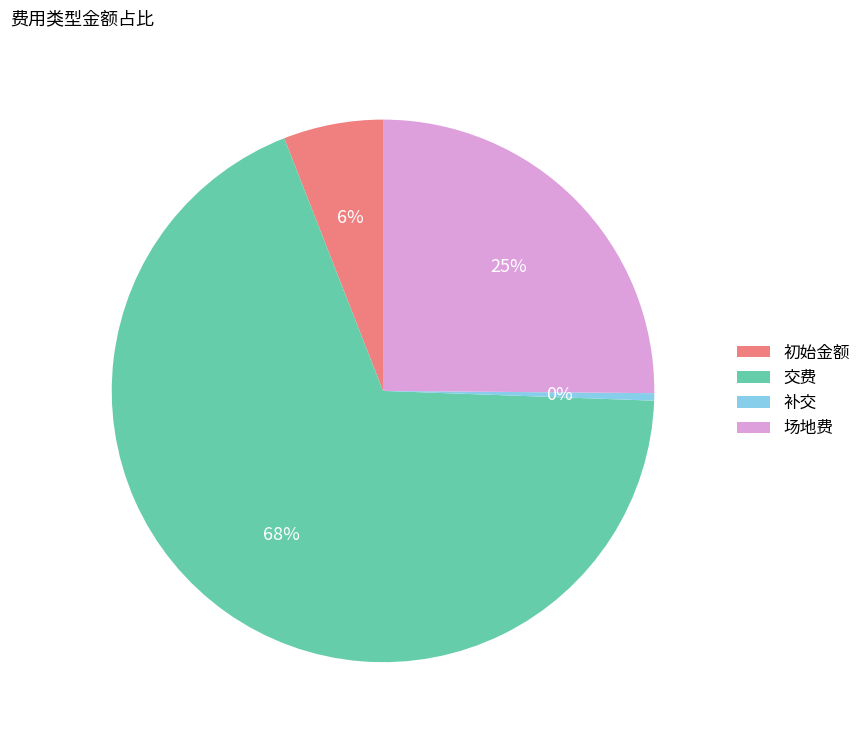

Rank the categories by value from highest to lowest.

交费, 场地费, 初始金额, 补交